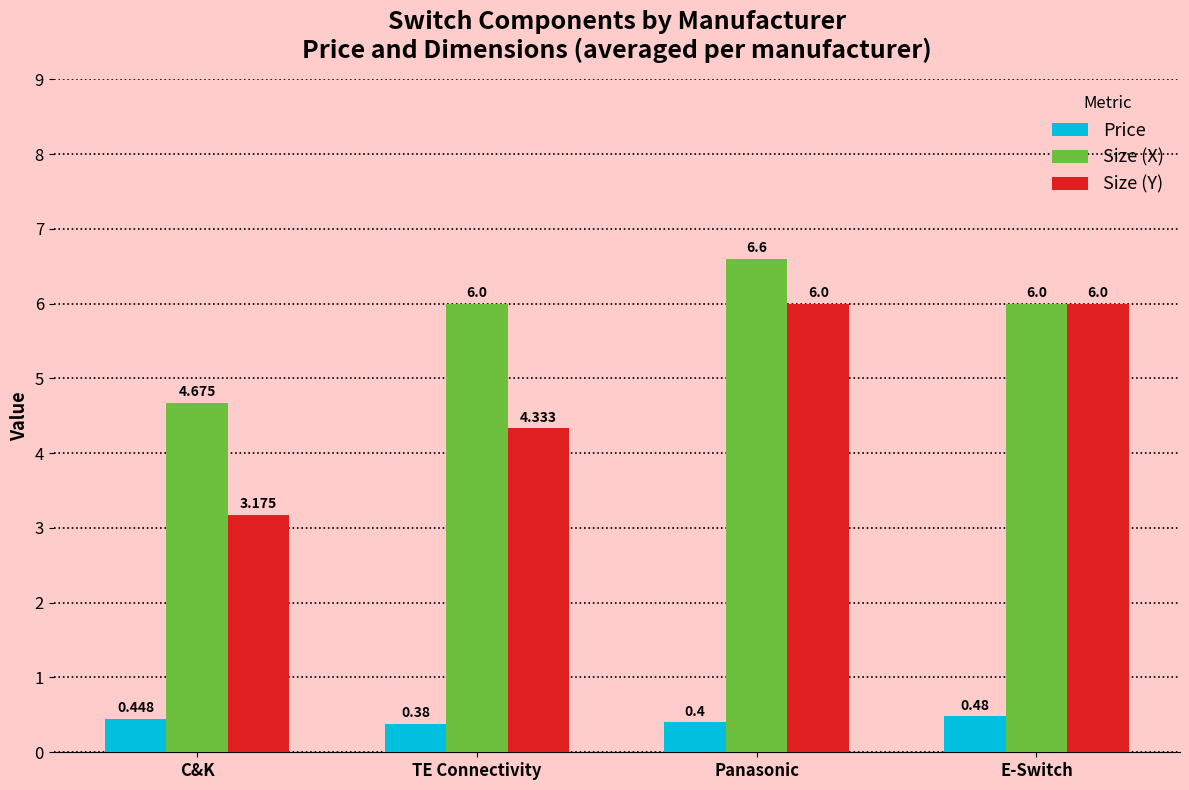

List the series in order of their overall mean, highest first.

Size (X), Size (Y), Price